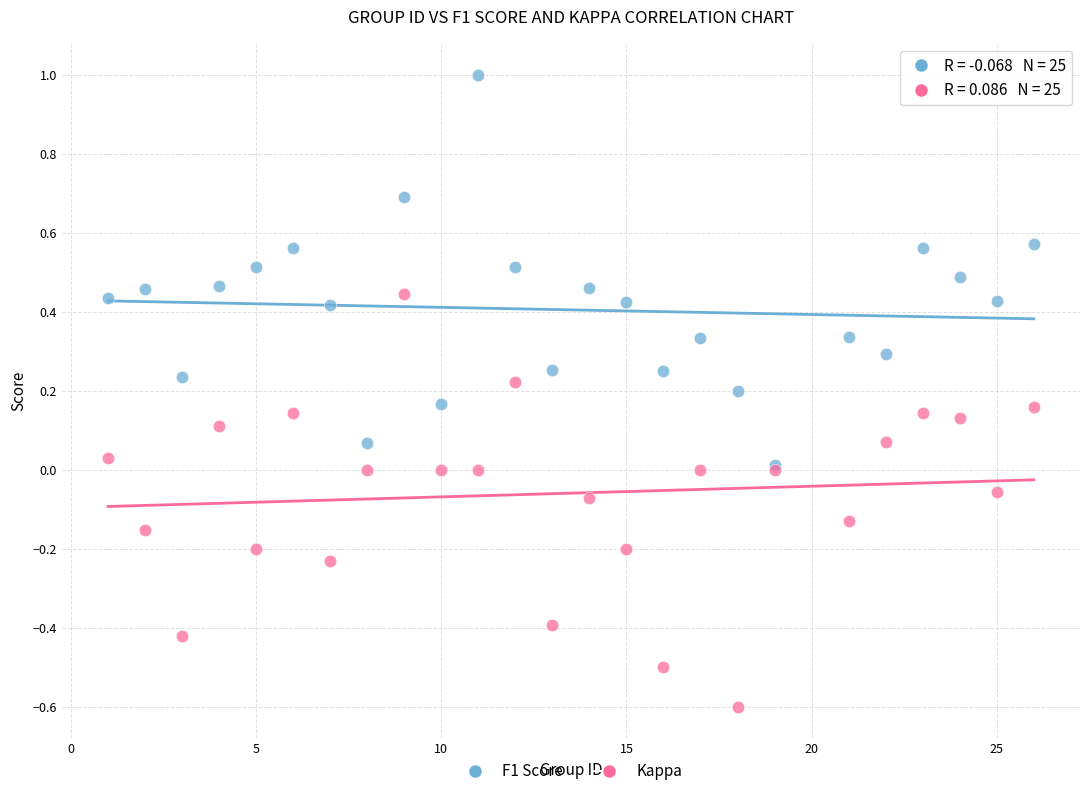

Which series contains the lowest Y value?

Kappa